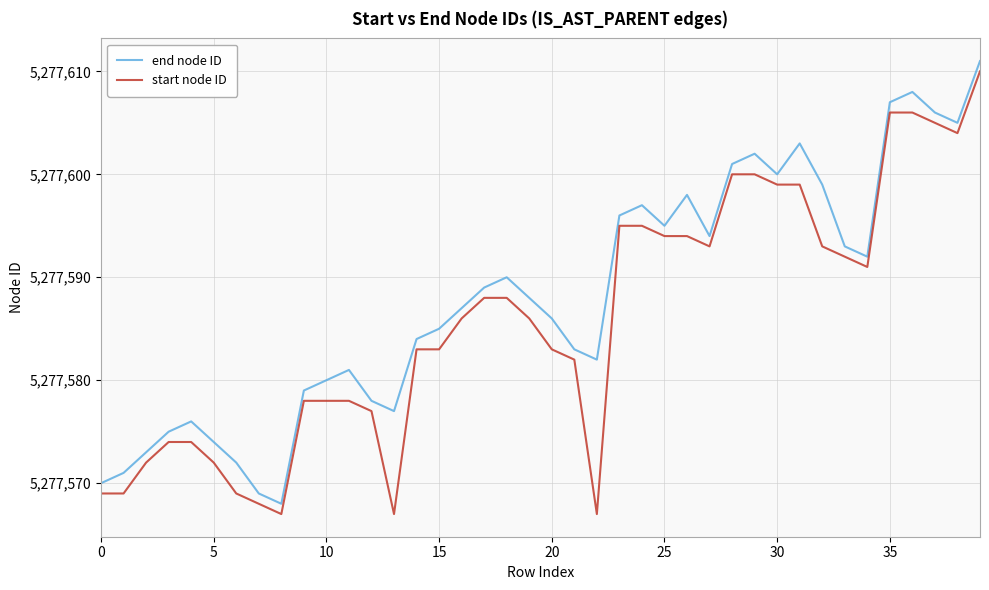

What is the maximum value shown in the chart?

5277611